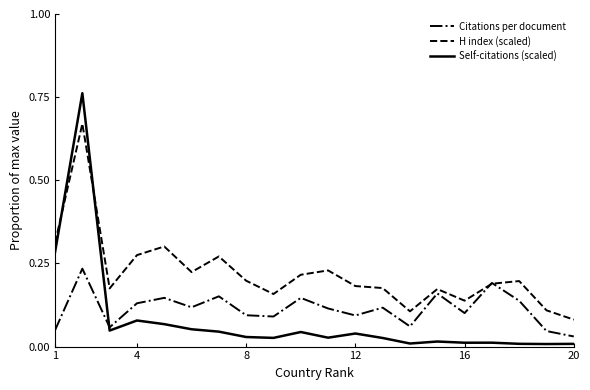

In Self-citations (scaled), how many points are higher than both neighbors (excluding endpoints)?

6